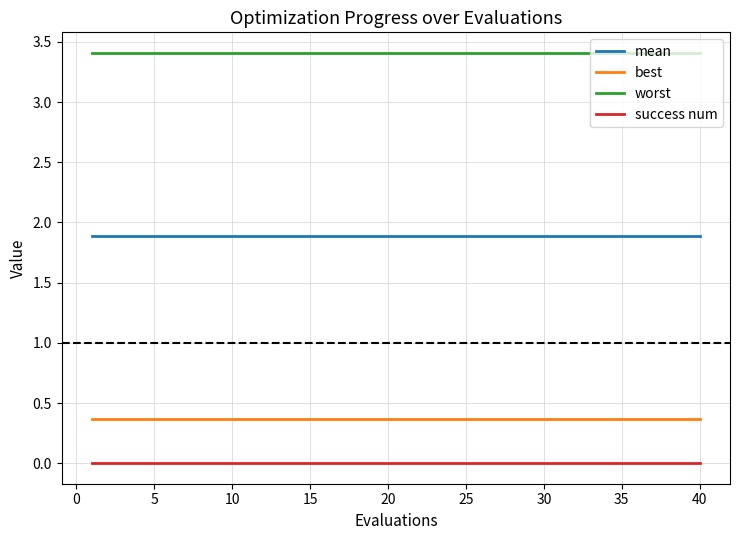

Does the chart display data point markers on the line(s)?

No